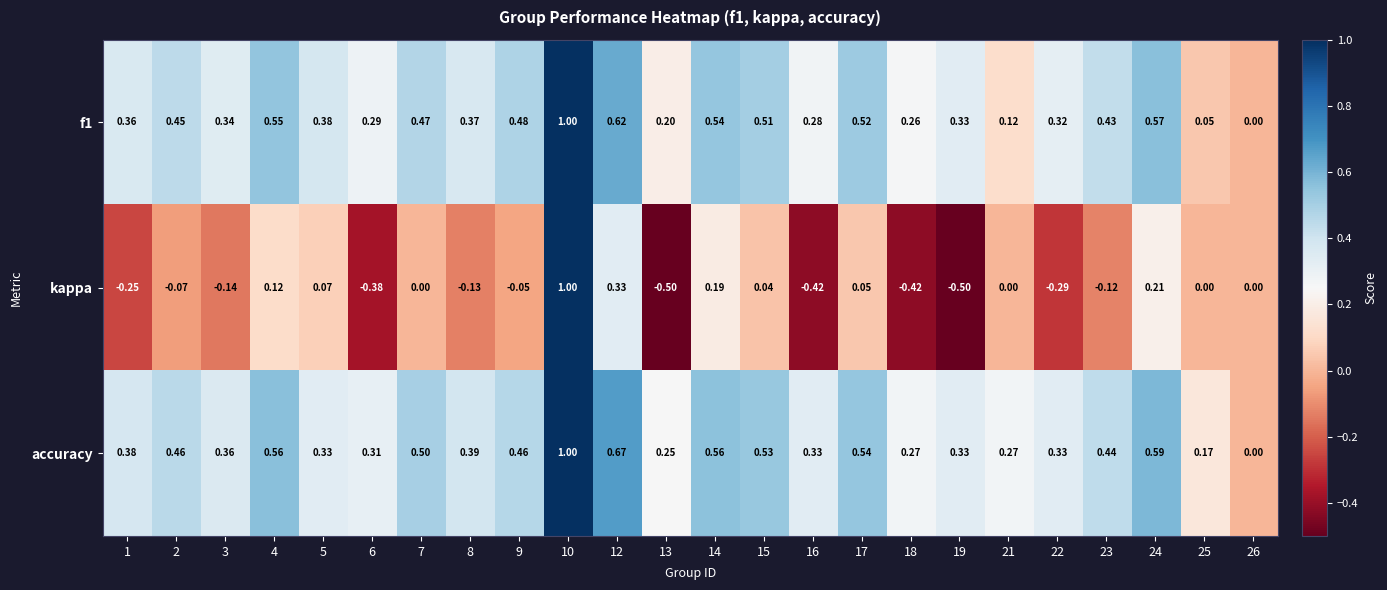

Which series has the largest total across all categories?

accuracy